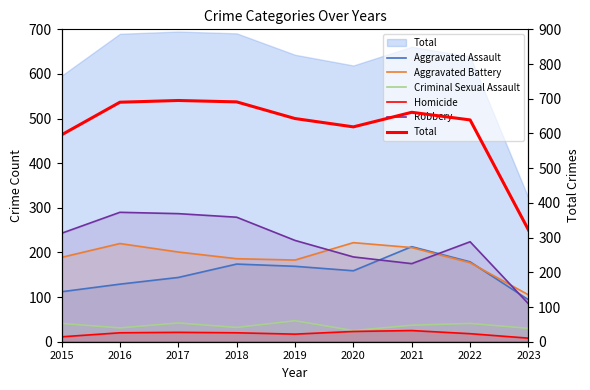

What is the difference between the maximum and minimum values in the Homicide series?

17